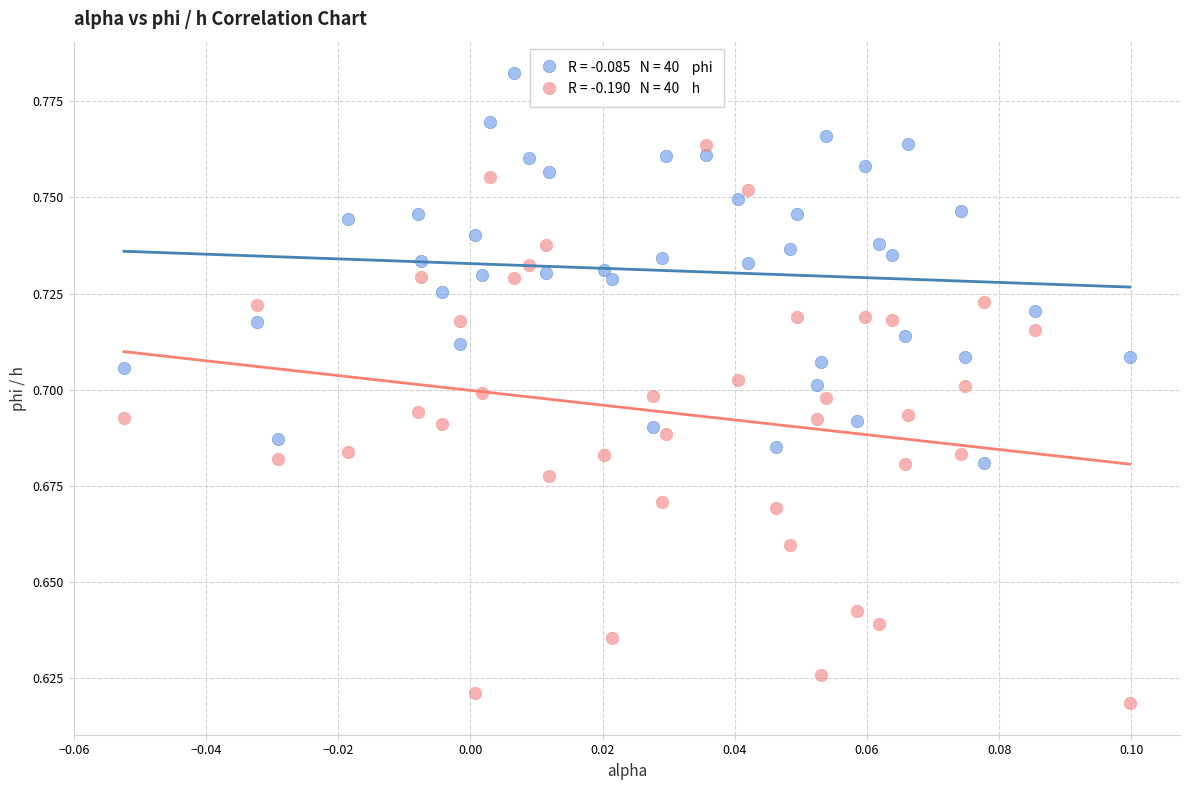

How many data points are displayed?

80